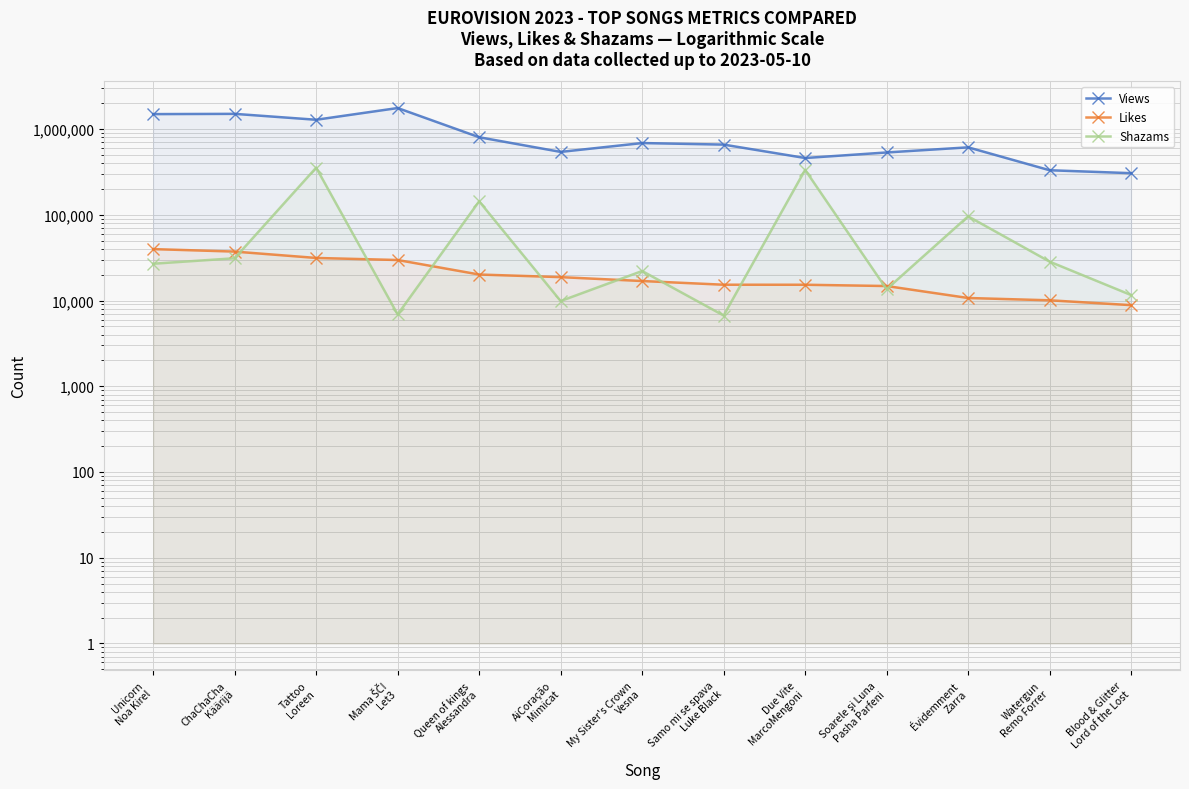

Which series has the widest spread of values?

Views